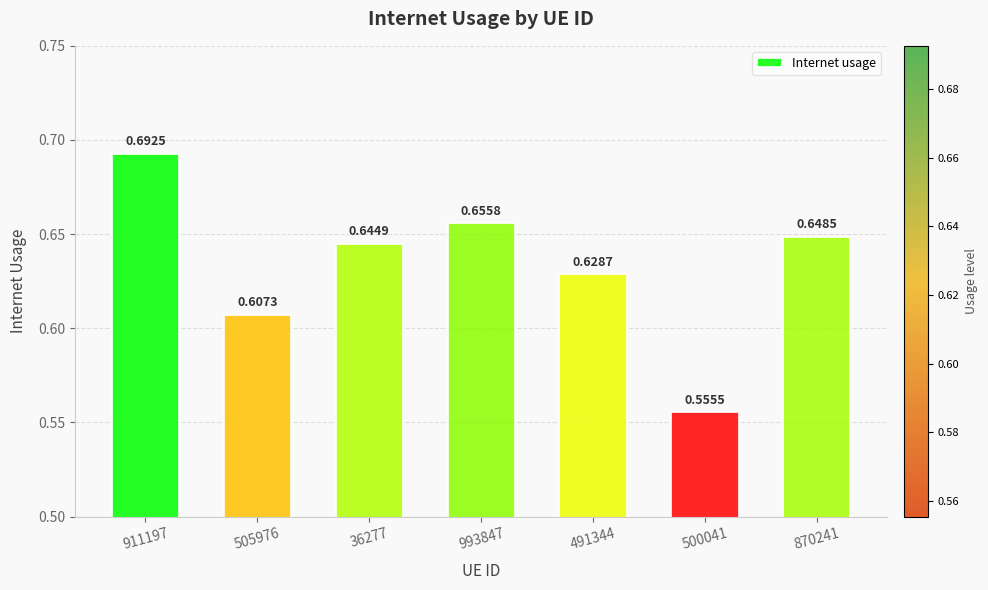

What is the difference between the maximum and minimum values?

0.1